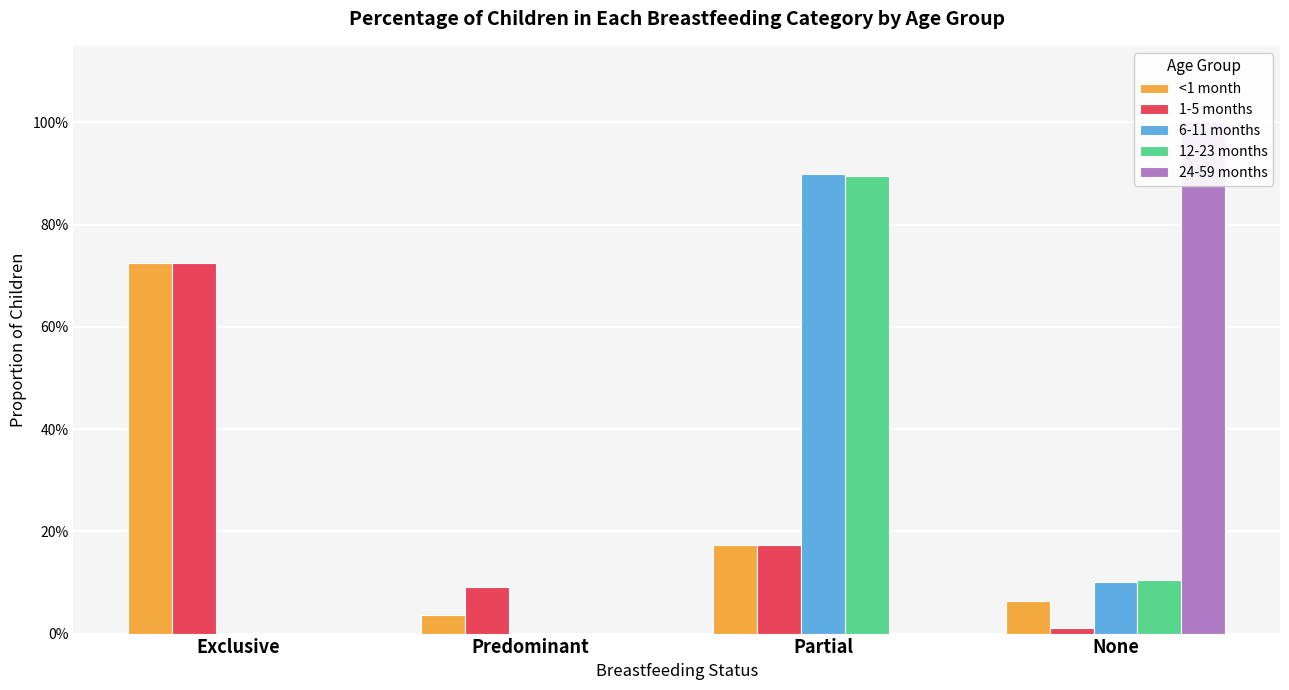

Is the value of 12-23 months at Partial greater than the value of 6-11 months at None?

Yes